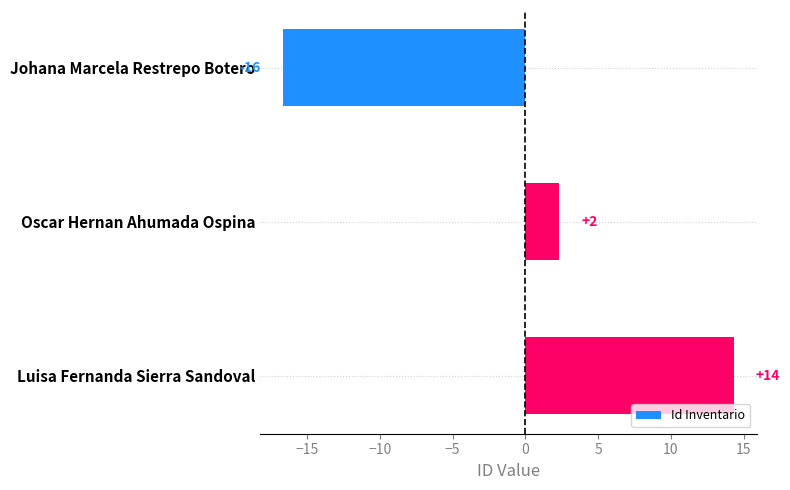

How many bars are there in total?

3